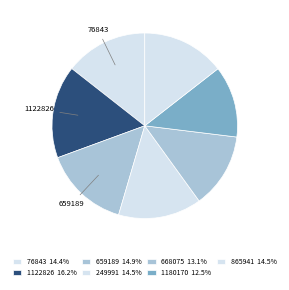

How many segments does this pie chart have?

7